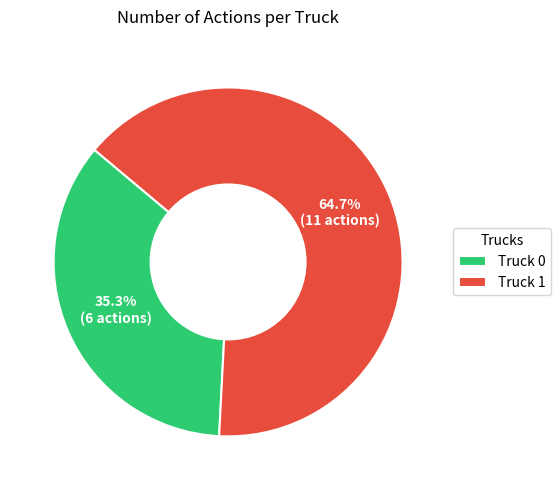

Which category has the smallest portion of the pie?

Truck 0